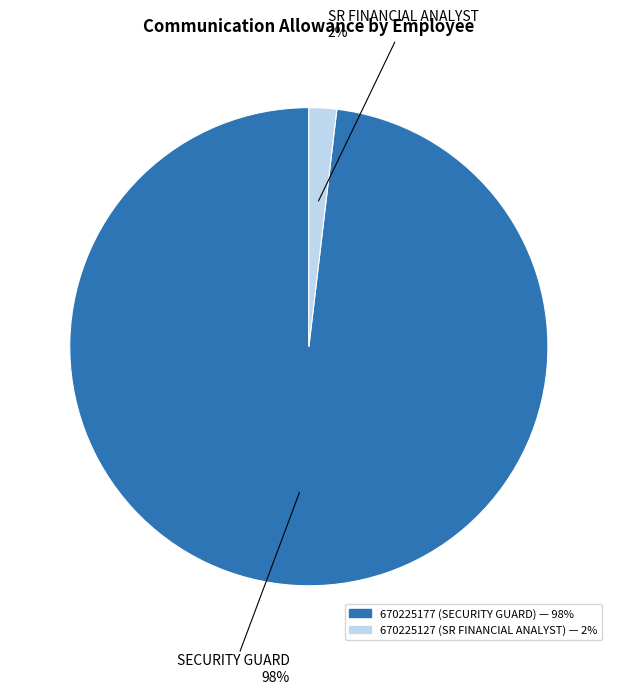

Between 670225127 and 670225177, which is larger?

670225177